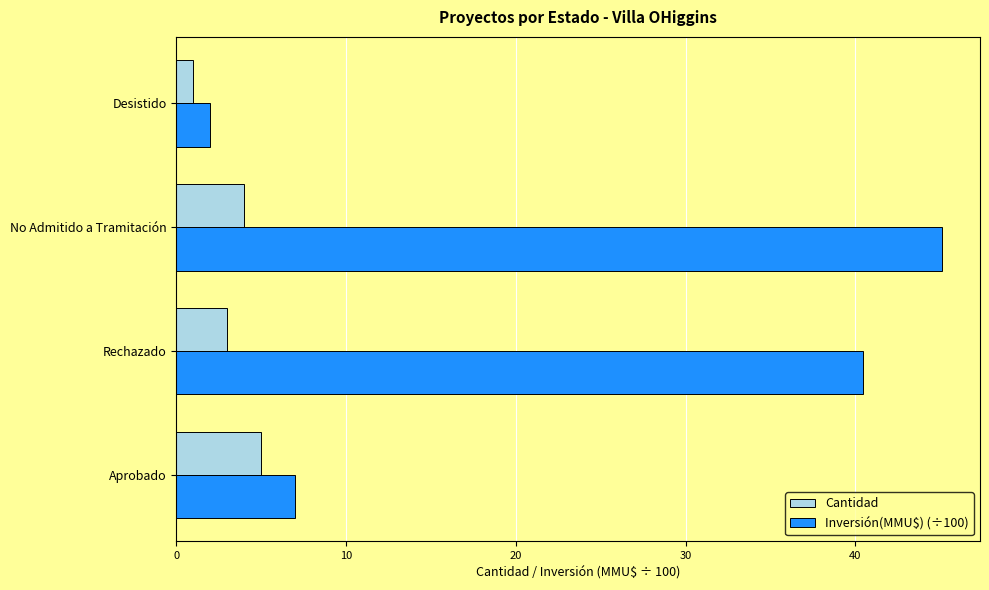

Which series has the widest spread of values?

Inversión(MMU$) (÷100)